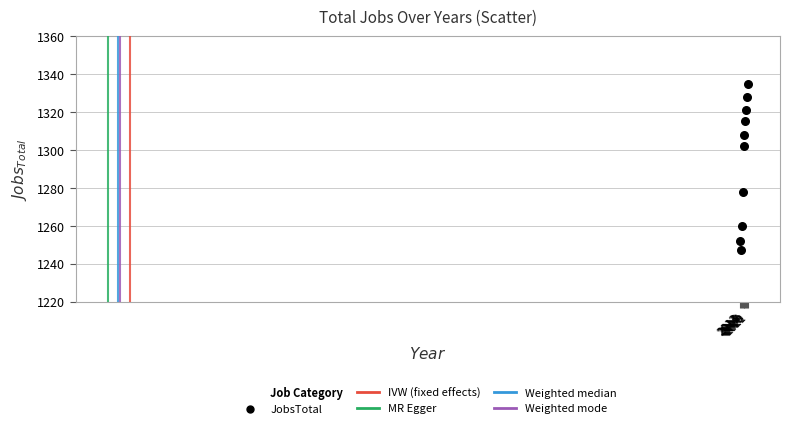

What is the average Y value?

1295